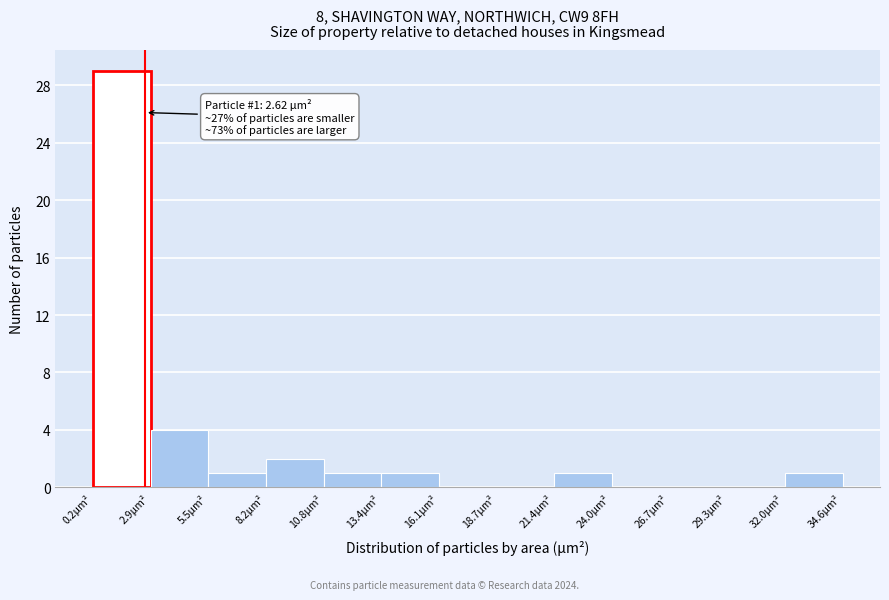

Which range on the x-axis has the tallest bar?

0.0 to 3.0